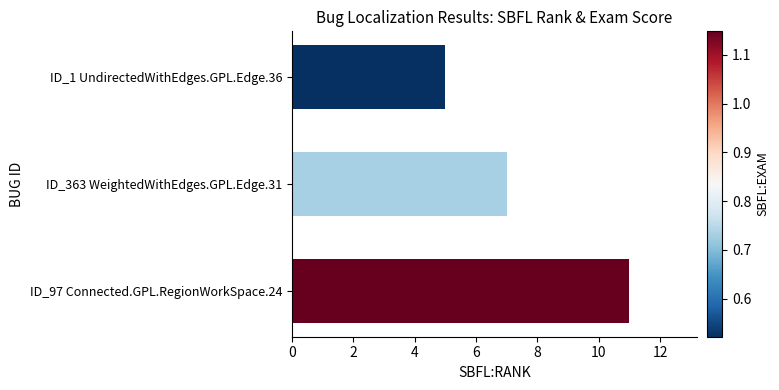

At which label is the value closest to 8?

ID_363 WeightedWithEdges.GPL.Edge.31